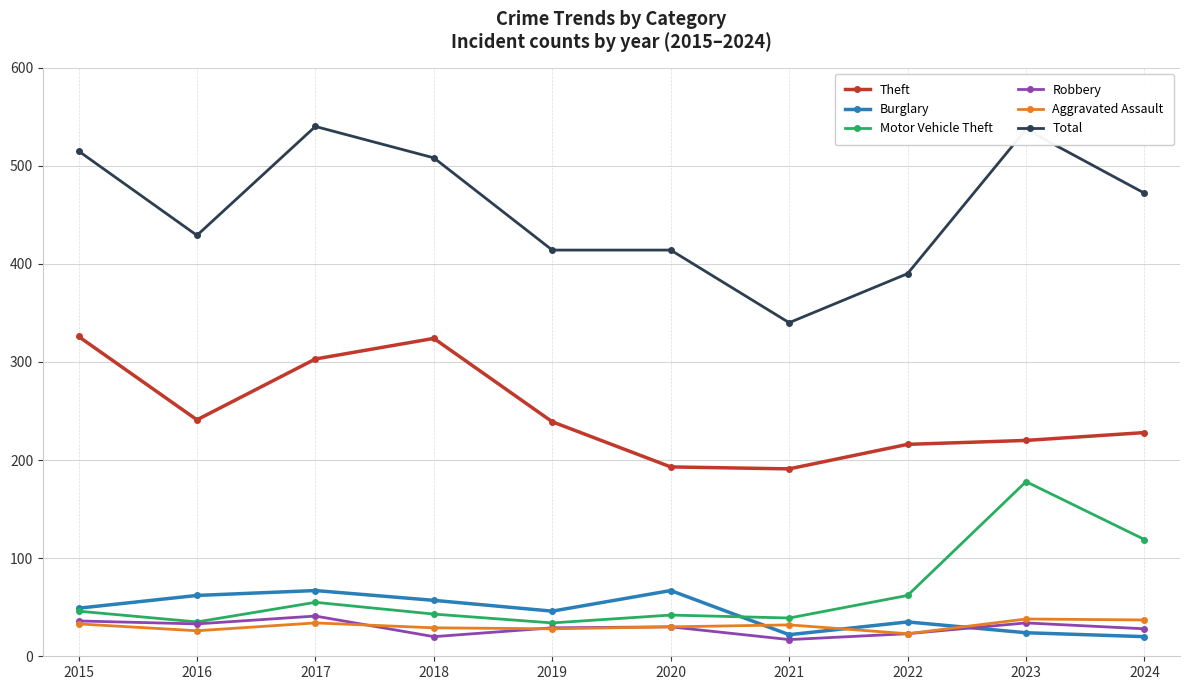

True or false: Theft has more than 2 points higher than both neighbors.

False